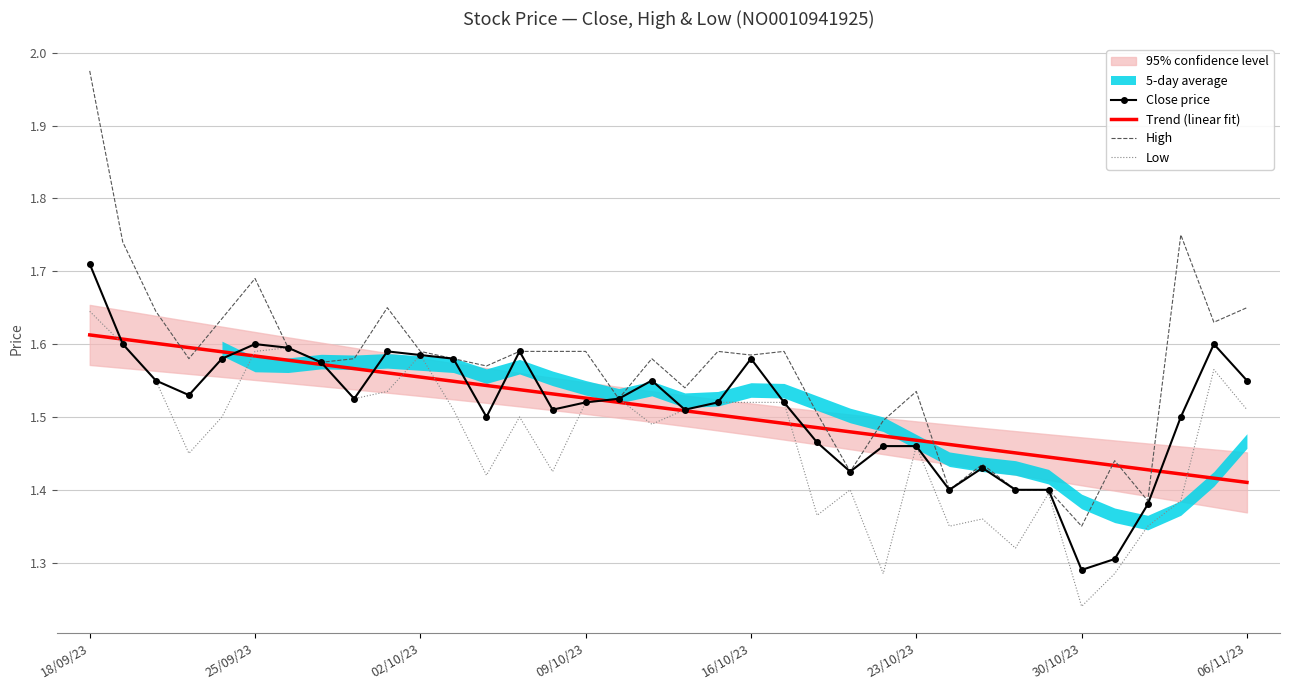

How many Trend (linear fit) values are between 1 and 2?

36